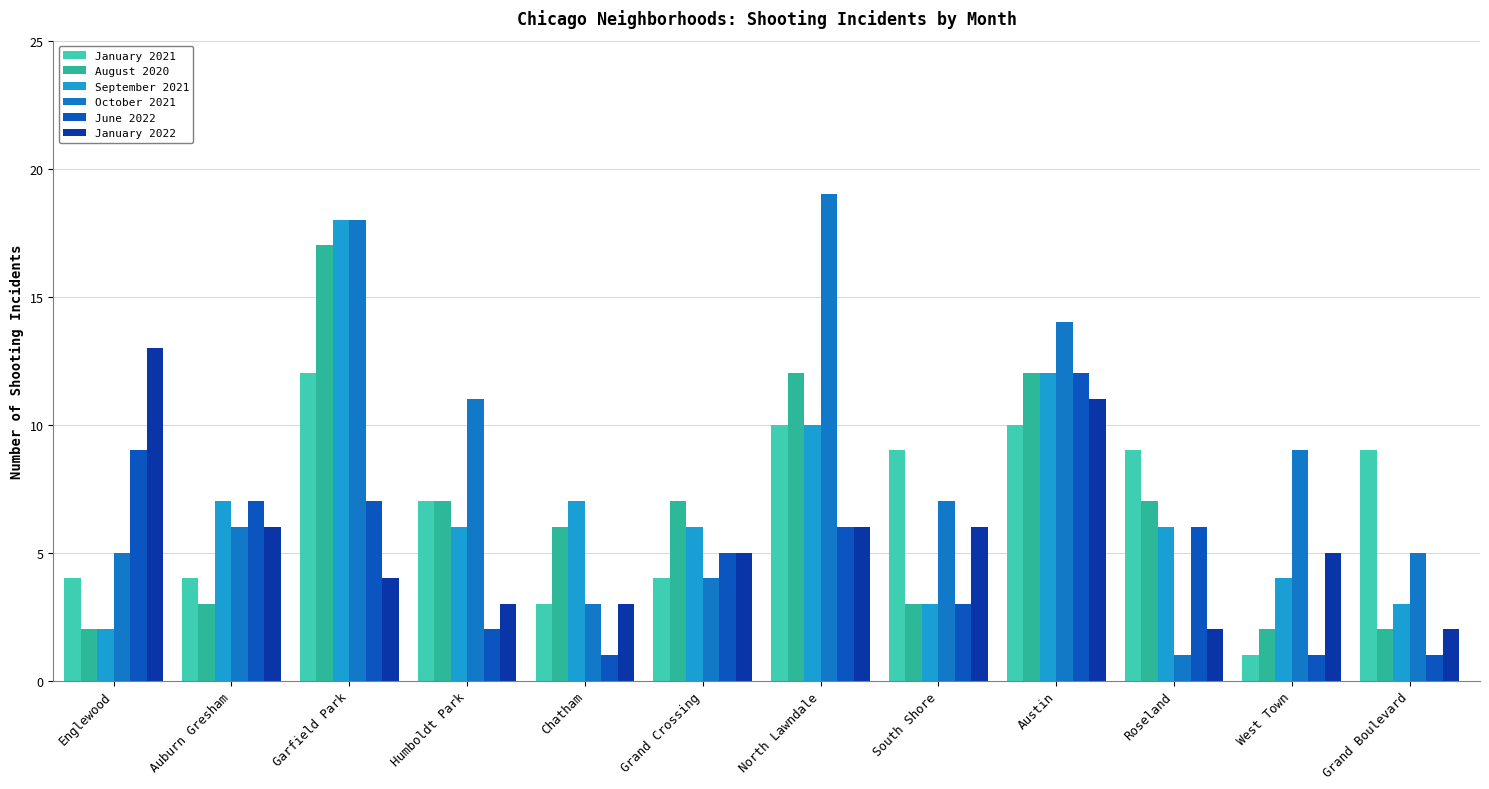

Are the bars horizontal?

No